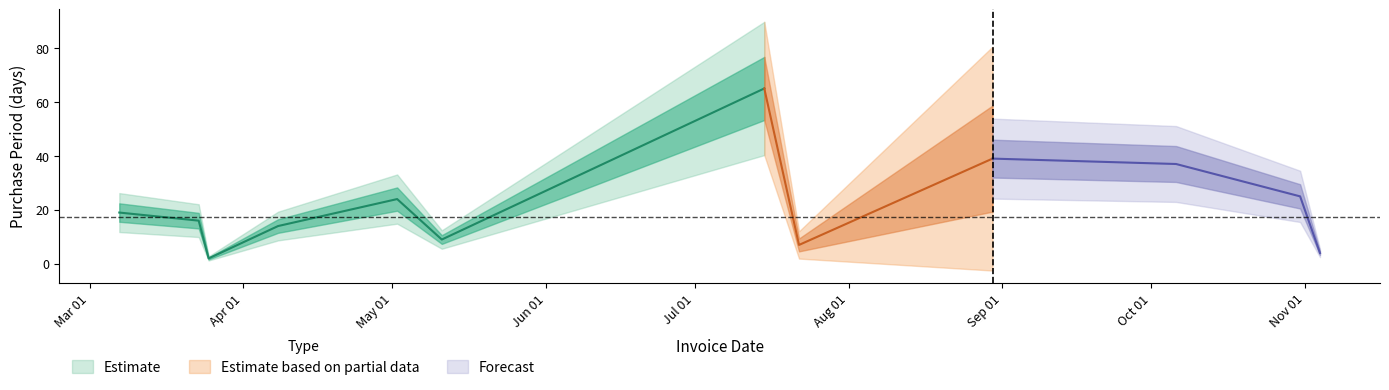

How many categories are shown in the chart?

12